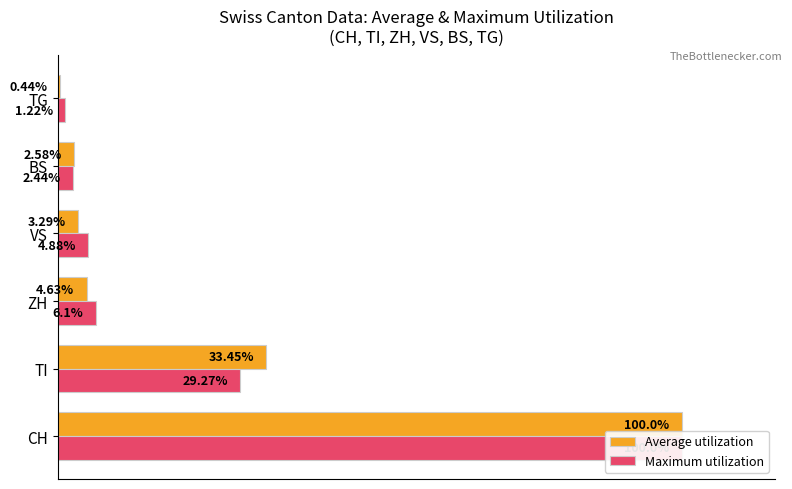

What is the value of the Maximum utilization bar at the 4th from the left?

4.9